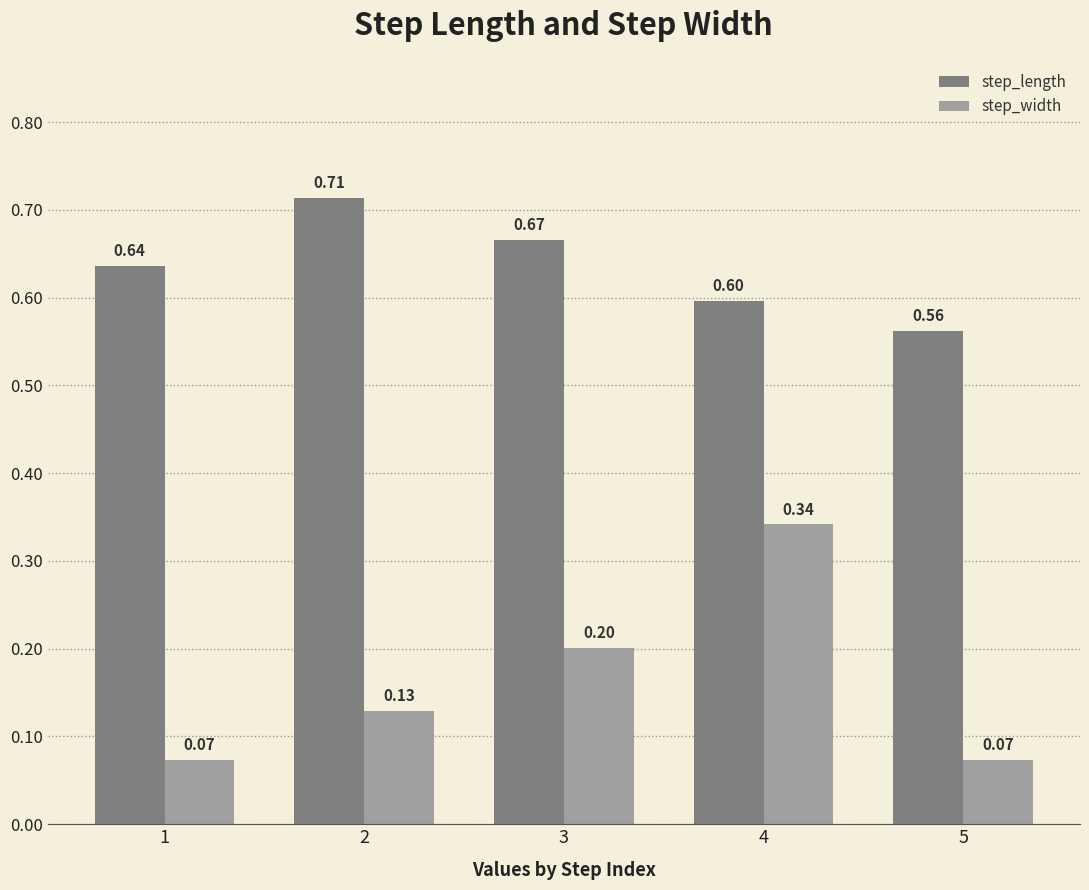

What is the spread (max minus min) of values at 3?

0.5